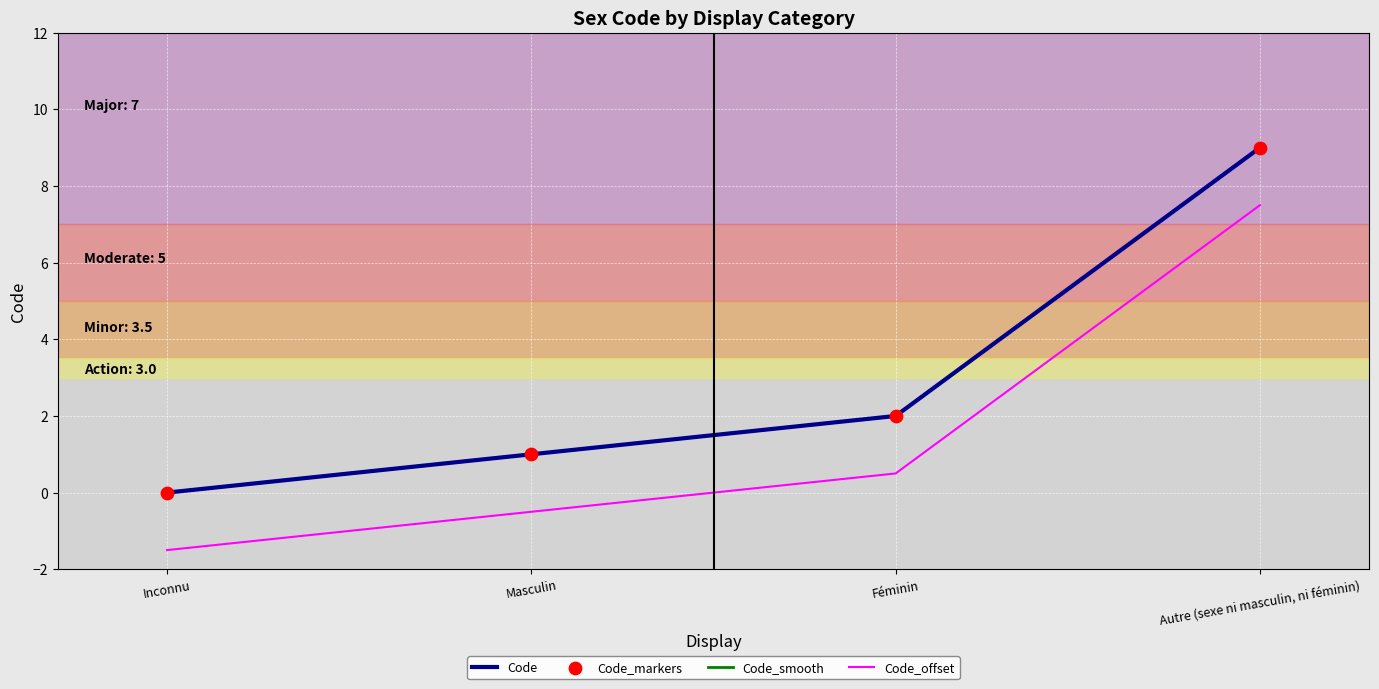

Approximately how many times larger is the value at Autre (sexe ni masculin, ni féminin) compared to Masculin?

9.0